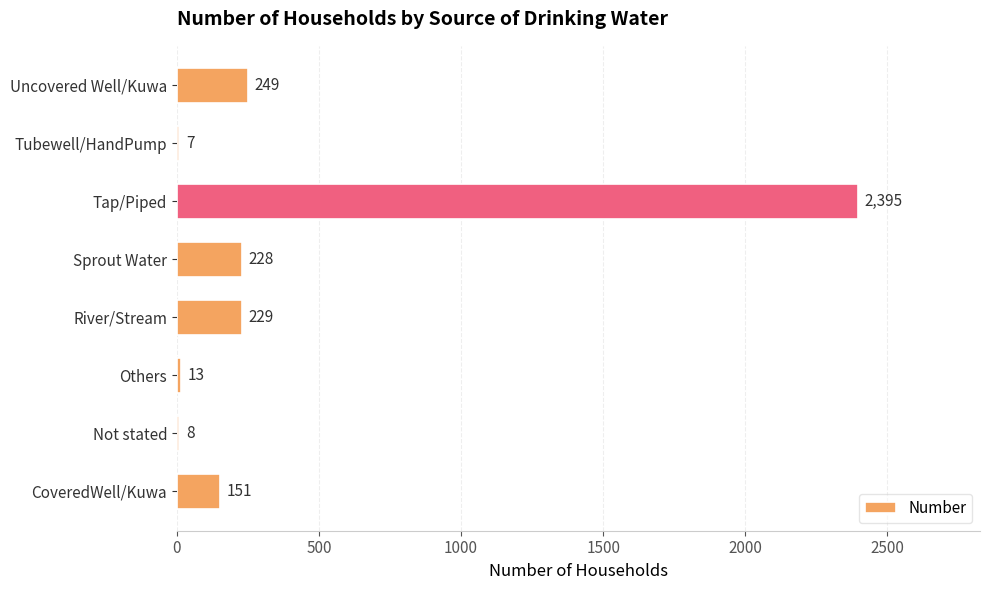

Which label corresponds to the largest value in the chart?

Tap/Piped